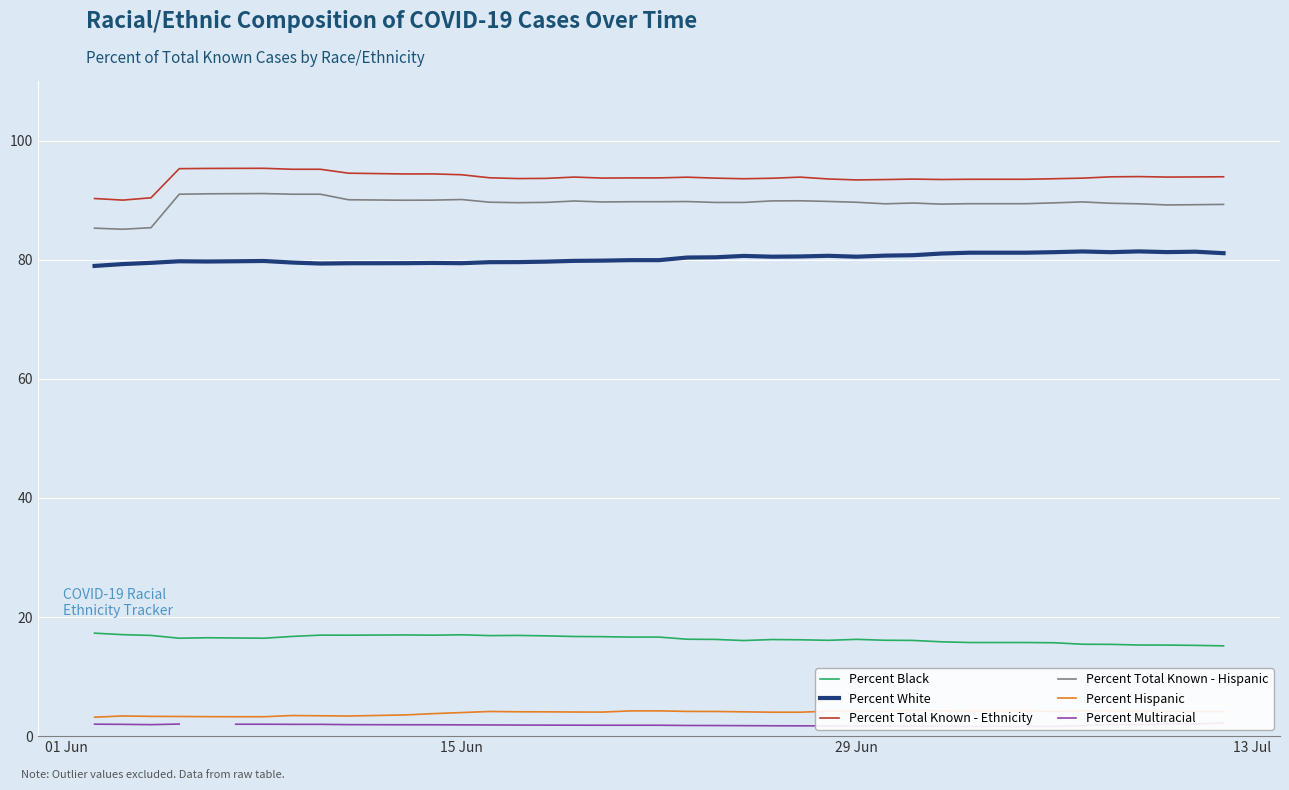

True or false: Percent Total Known - Hispanic and Percent Total Known - Ethnicity intersect in this chart.

False